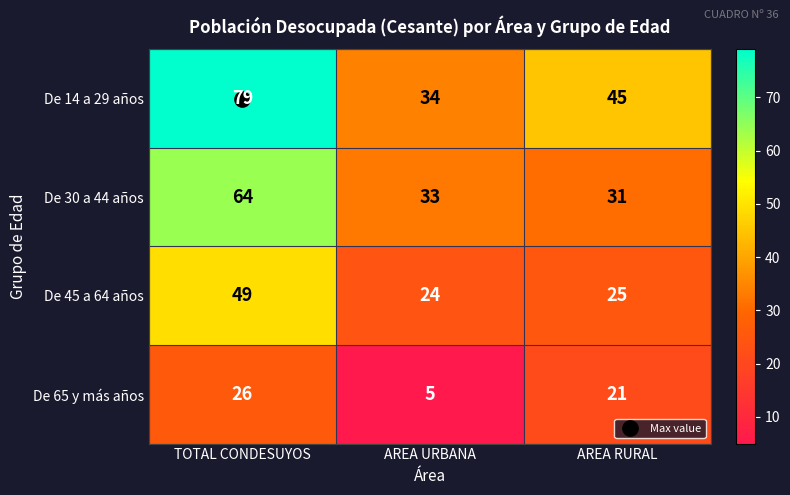

Count the number of data series in this chart.

4